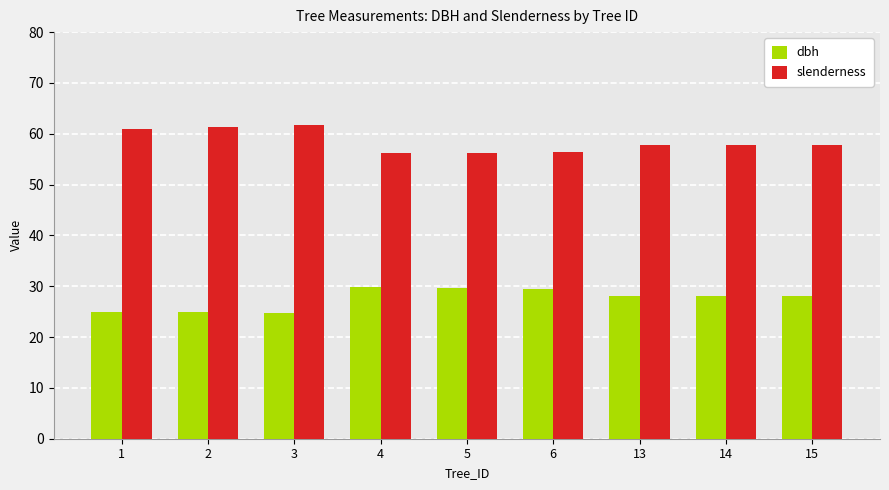

Is it true that dbh equals 5.1 at 2?

False